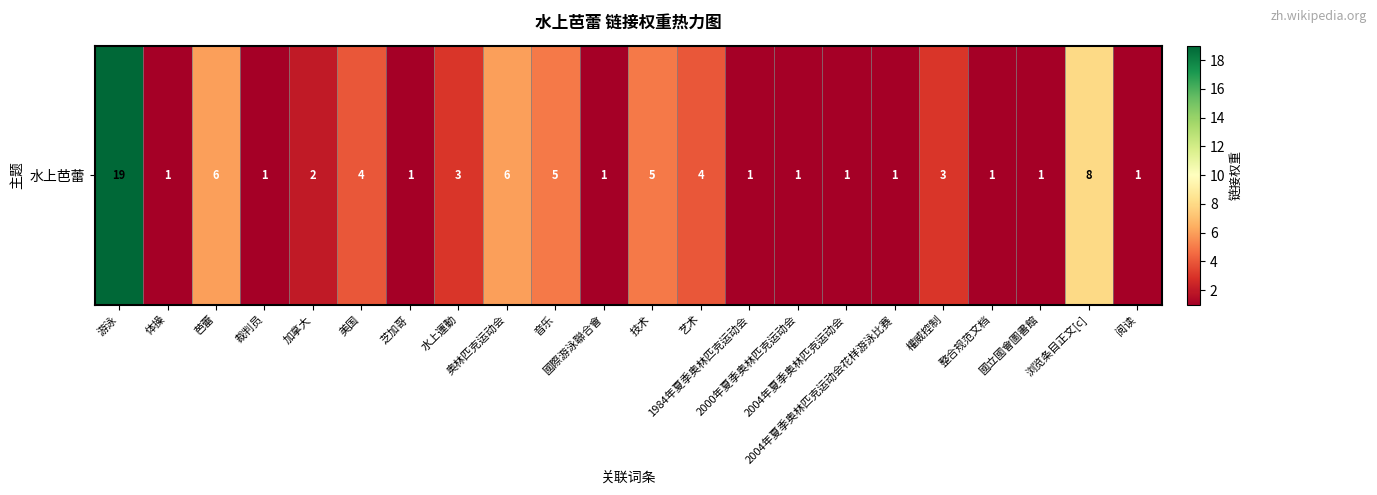

Rank the categories by value from lowest to highest.

体操, 裁判员, 芝加哥, 國際游泳聯合會, 1984年夏季奥林匹克运动会, 2000年夏季奥林匹克运动会, 2004年夏季奥林匹克运动会, 2004年夏季奥林匹克运动会花样游泳比赛, 整合规范文档, 國立國會圖書館, 阅读, 加拿大, 水上運動, 權威控制, 美国, 艺术, 音乐, 技术, 芭蕾, 奥林匹克运动会, 浏览条目正文[c], 游泳